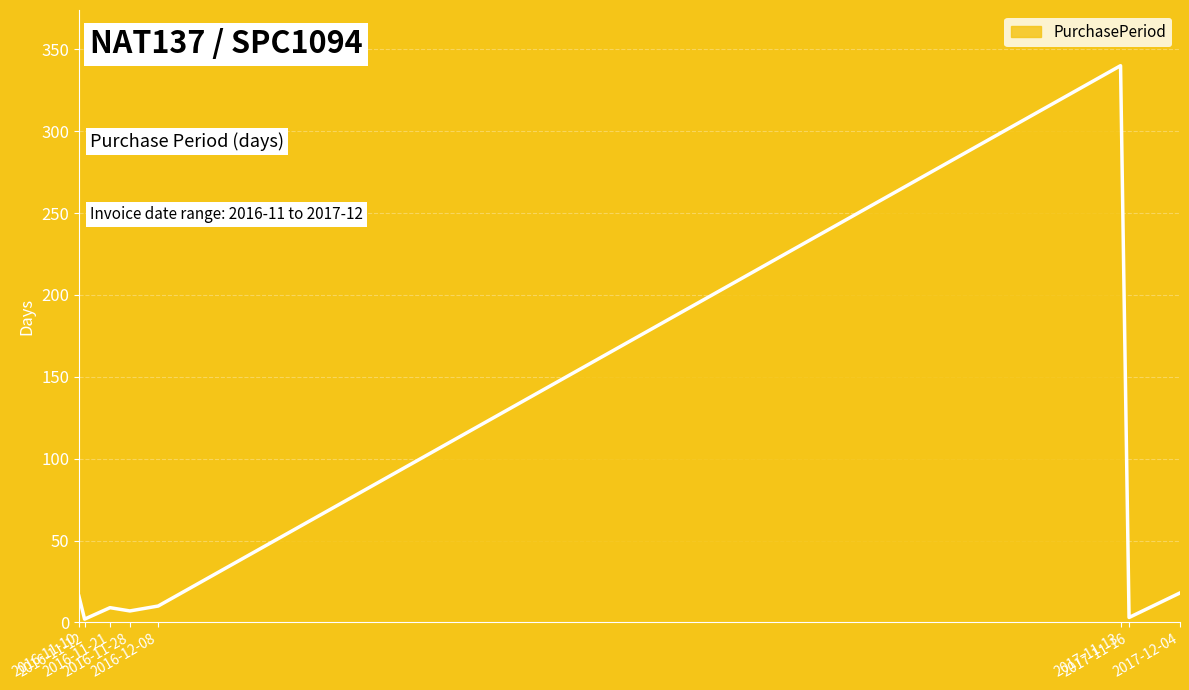

What is the difference between the maximum and second lowest values?

337